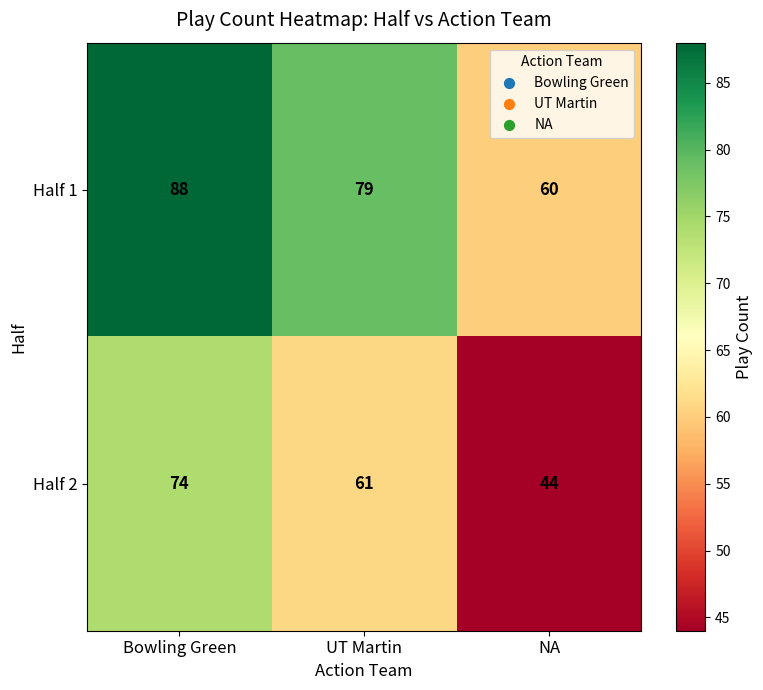

List the series in order of their overall mean, highest first.

Half 1, Half 2